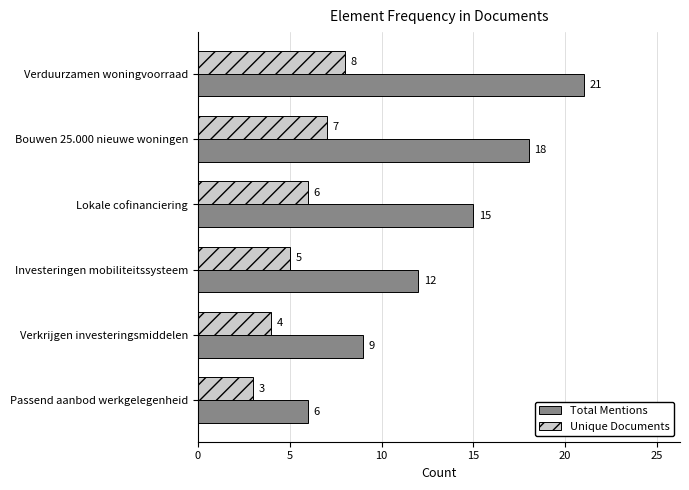

What is the difference between the highest and lowest values at Passend aanbod werkgelegenheid?

3